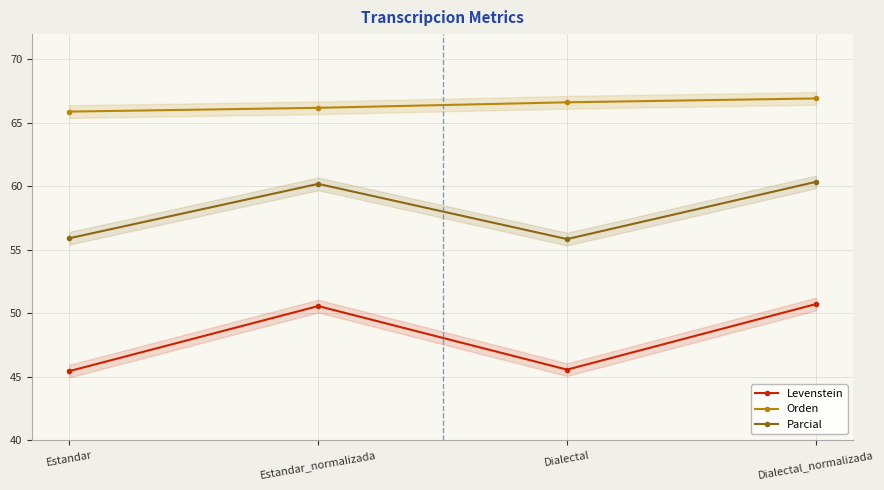

Rank the categories by Levenstein value from highest to lowest.

Dialectal_normalizada, Estandar_normalizada, Dialectal, Estandar